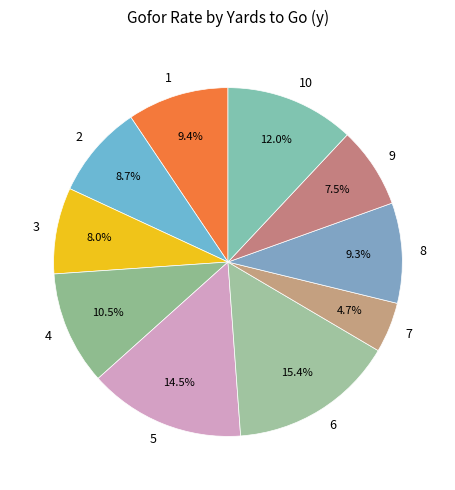

Which category has the smallest portion of the pie?

7